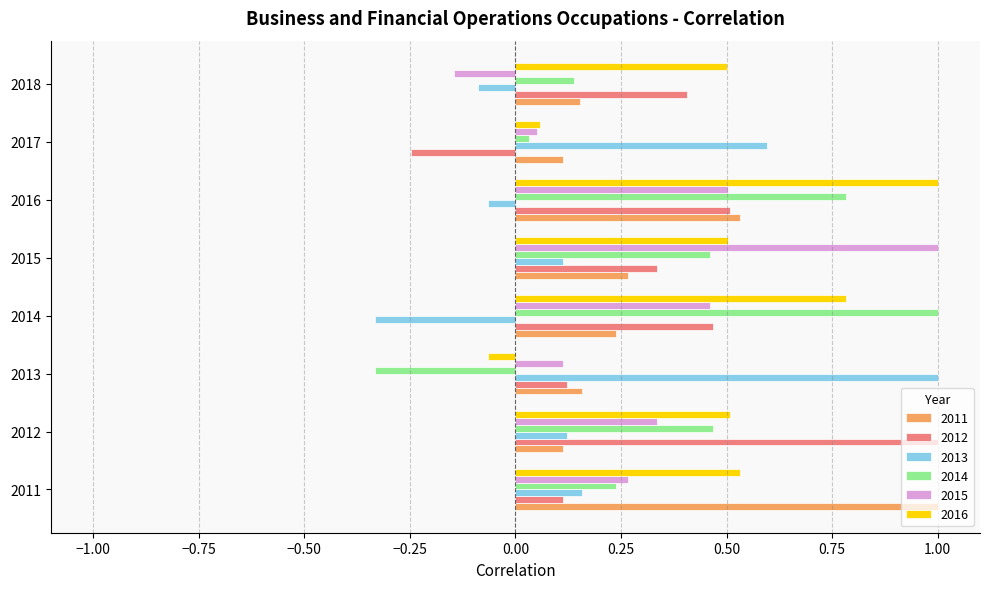

What are all the series names shown in the legend?

2011, 2012, 2013, 2014, 2015, 2016